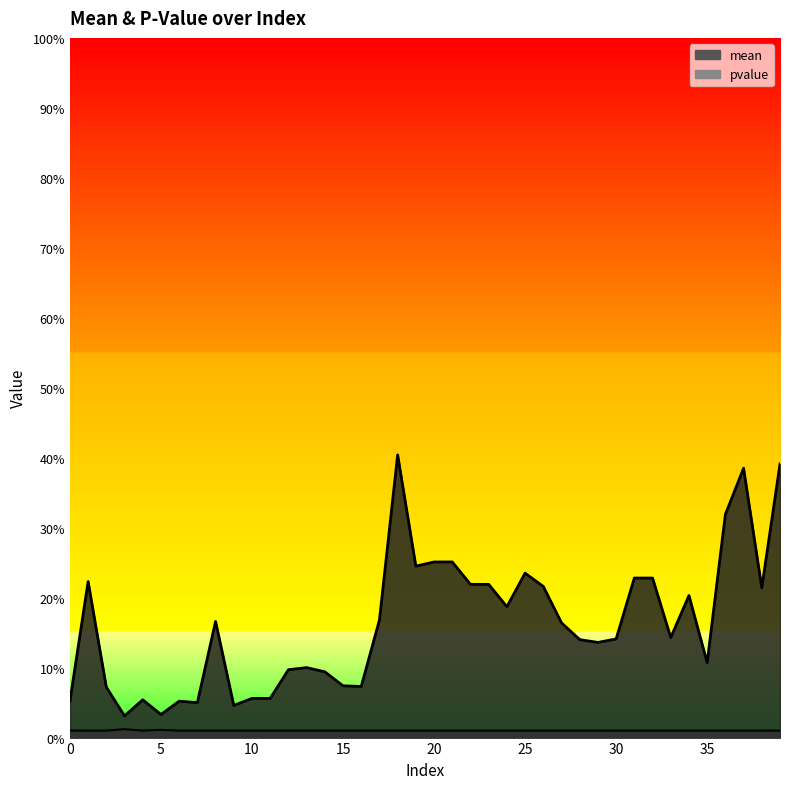

How many interior local valleys does the mean series have?

1